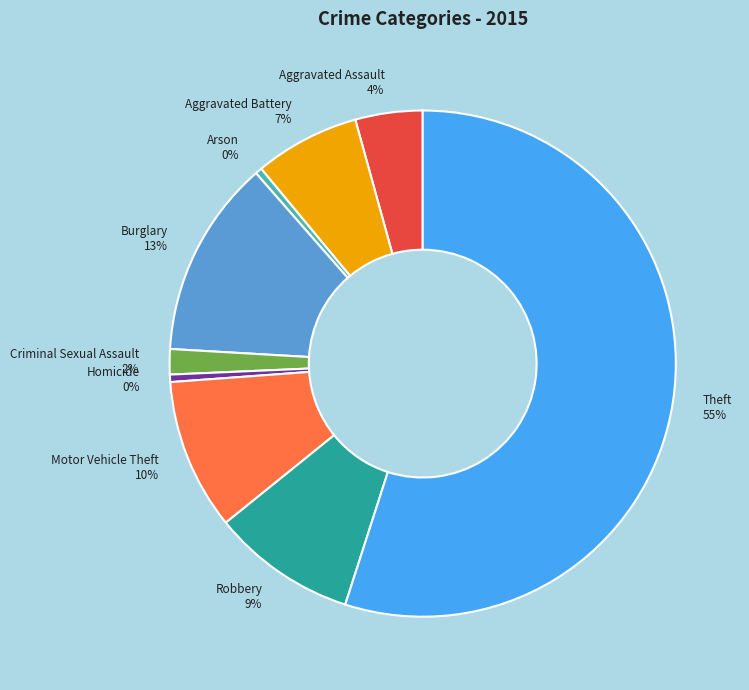

Which has a higher value, Motor Vehicle Theft 10% or Burglary 13%?

Burglary 13%